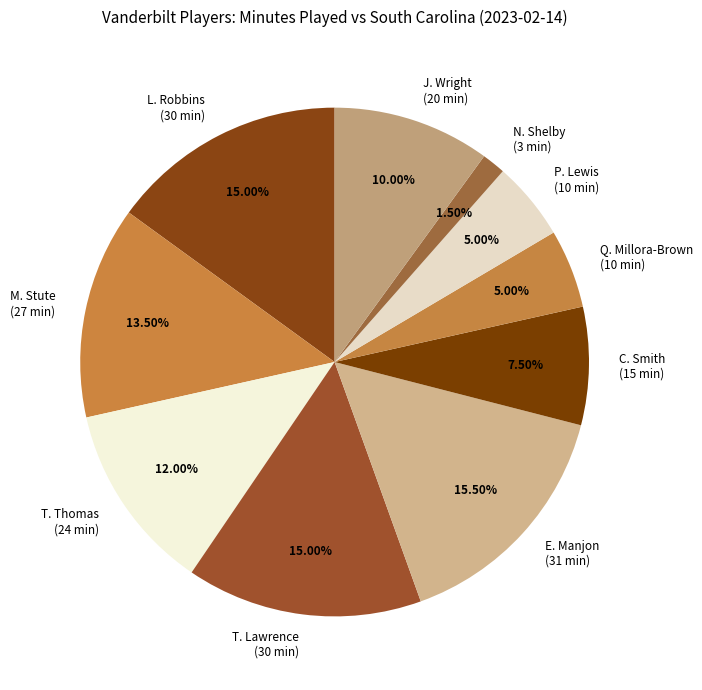

Approximately how many times larger is the value at Q. Millora-Brown (10 min) compared to E. Manjon (31 min)?

0.3